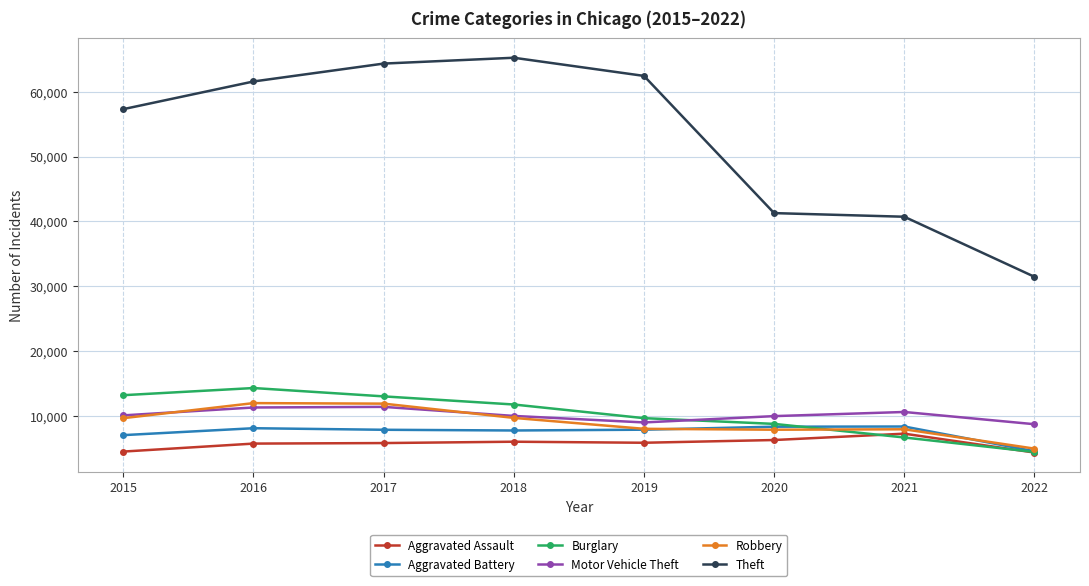

Count the number of data series in this chart.

6